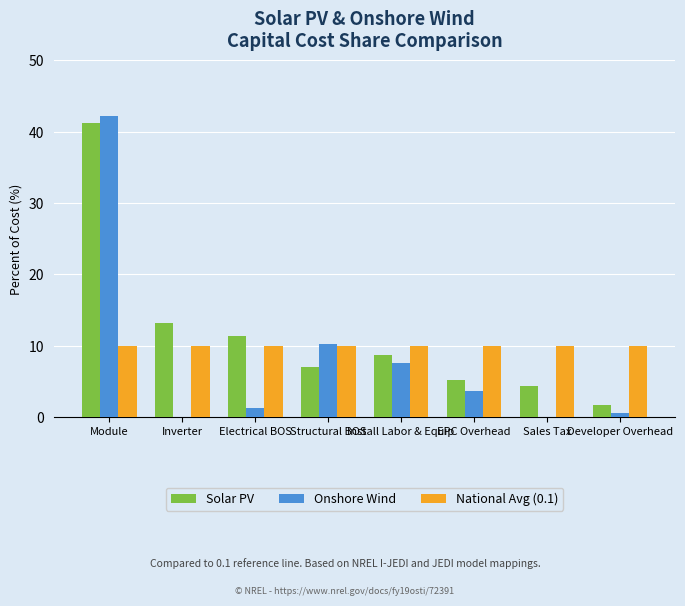

Count the number of categories in the chart.

8